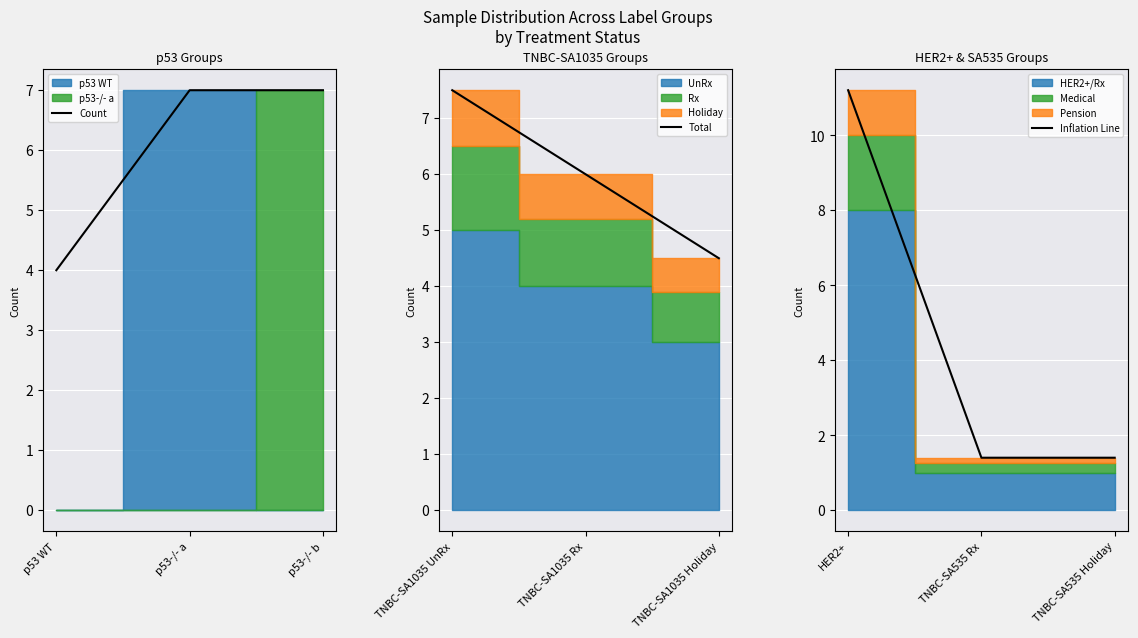

What is the average value of the Count series?

6.0